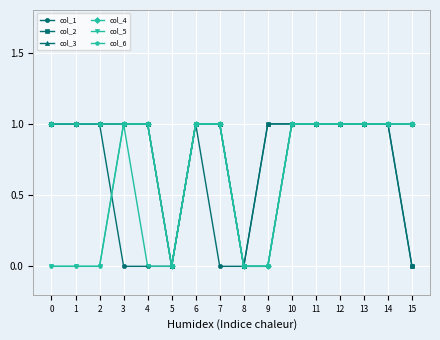

What is the value of the col_3 point at the 12th from the left?

1